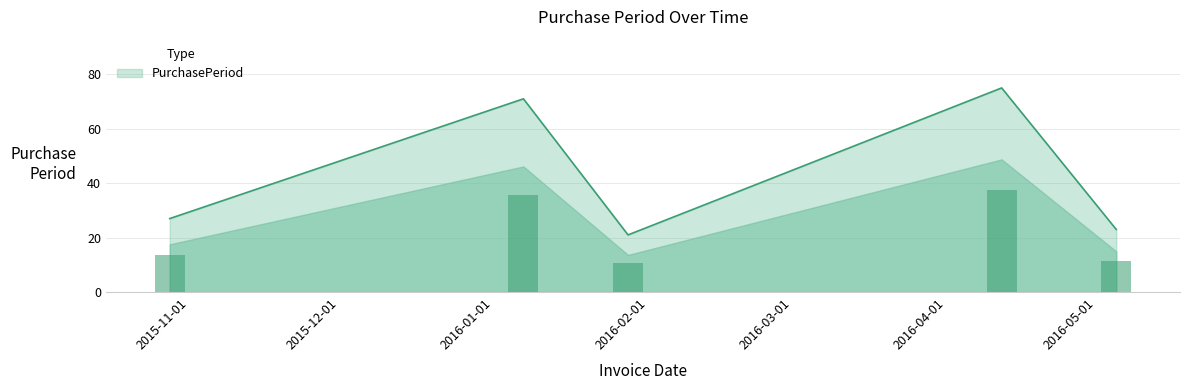

What is the maximum value shown in the chart?

75